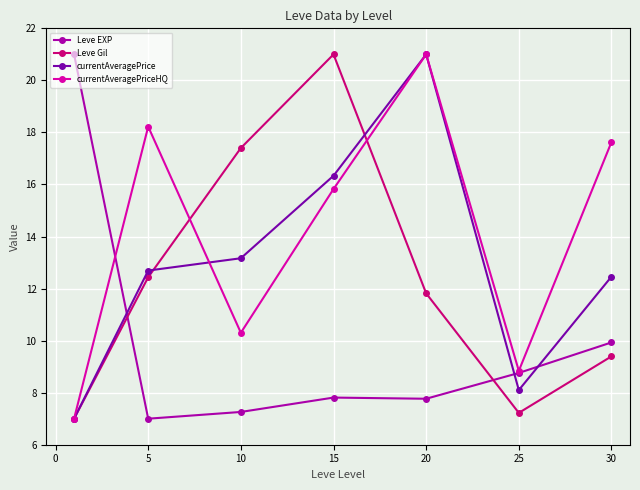

At how many categories does at least one series exceed 11?

6